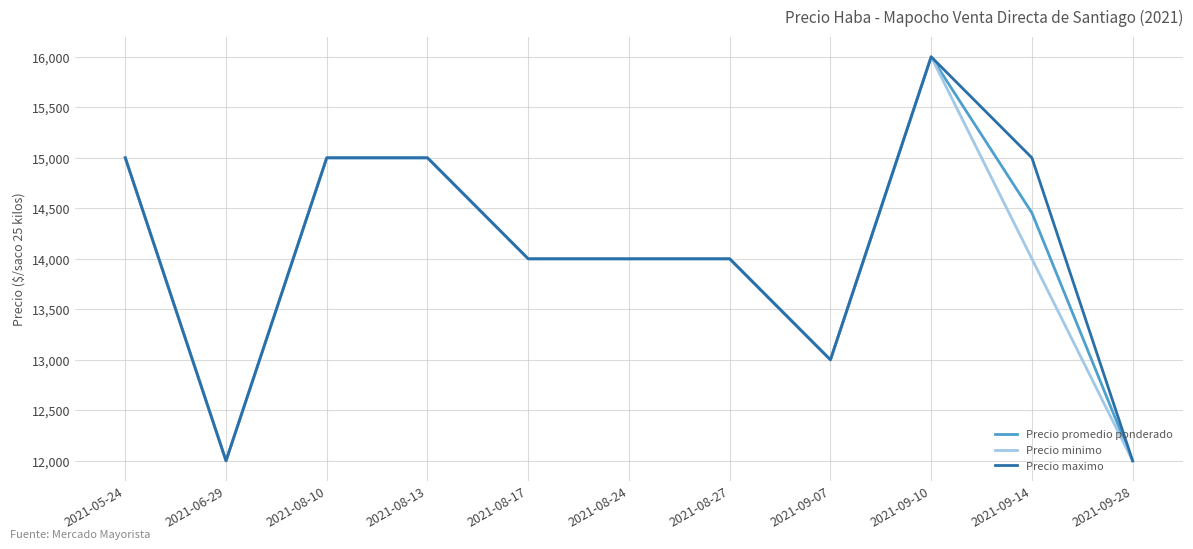

At 2021-09-14, list the series in order from largest to smallest.

Precio maximo, Precio promedio ponderado, Precio minimo